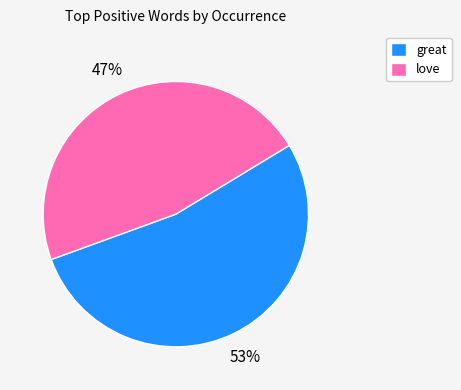

Do love and great together represent more than half of the pie?

Yes